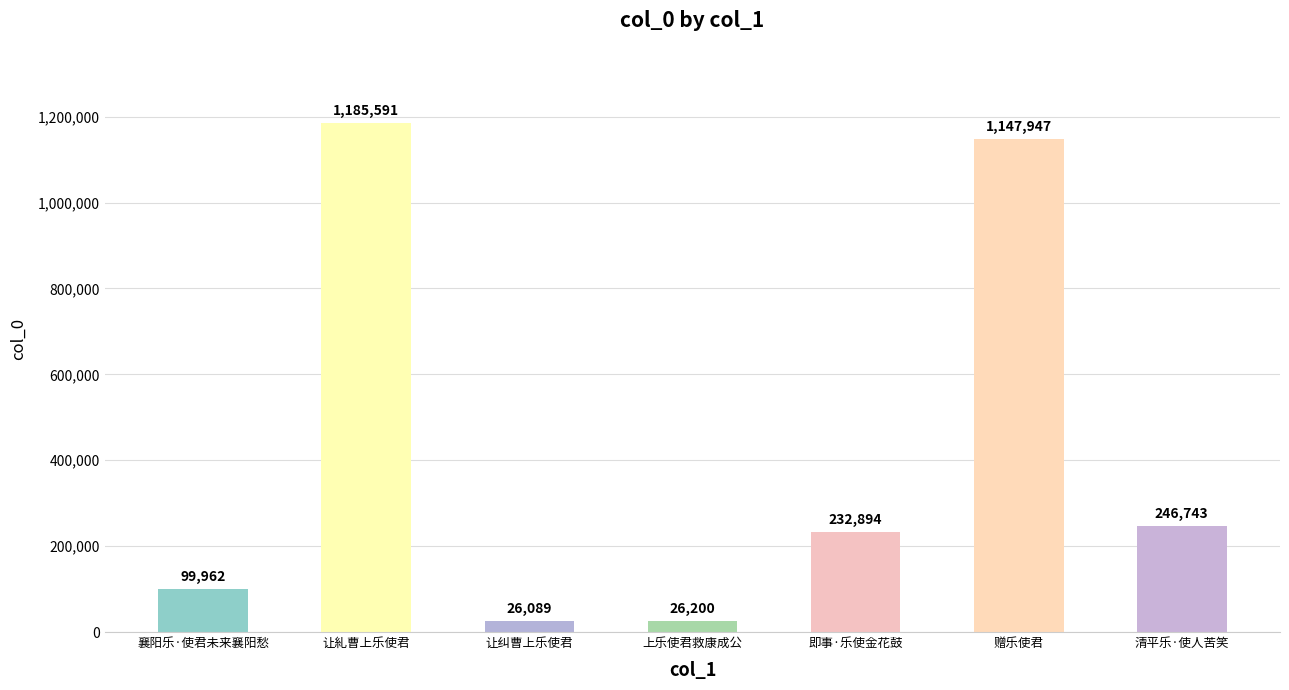

Which label corresponds to the smallest value in the chart?

让纠曹上乐使君